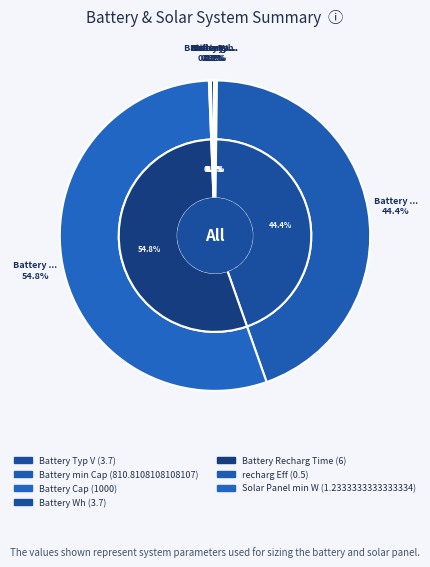

How many segments does this pie chart have?

7